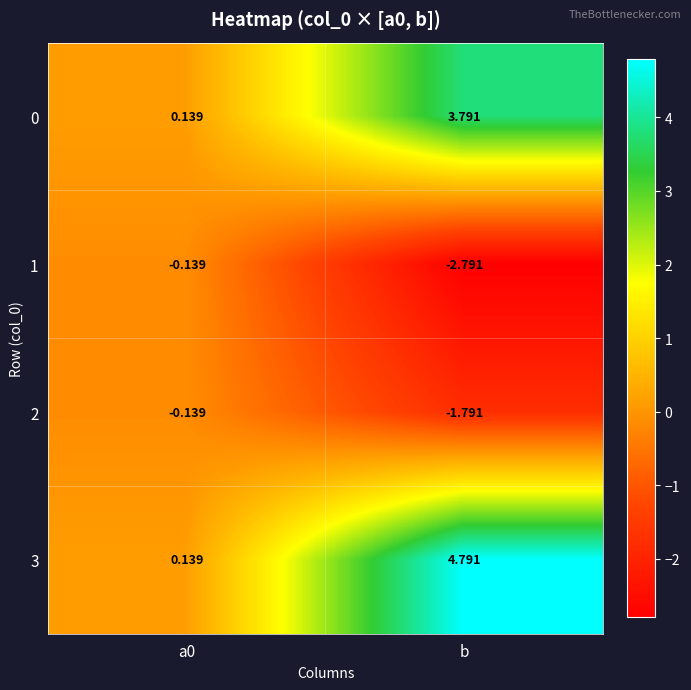

At b, list the series in order from largest to smallest.

3, 0, 2, 1